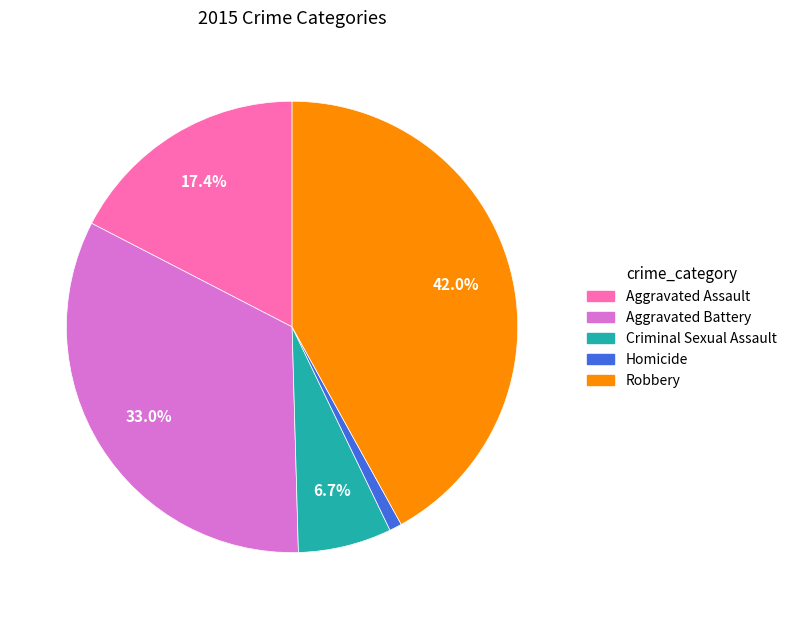

Which slice is the smallest?

Homicide